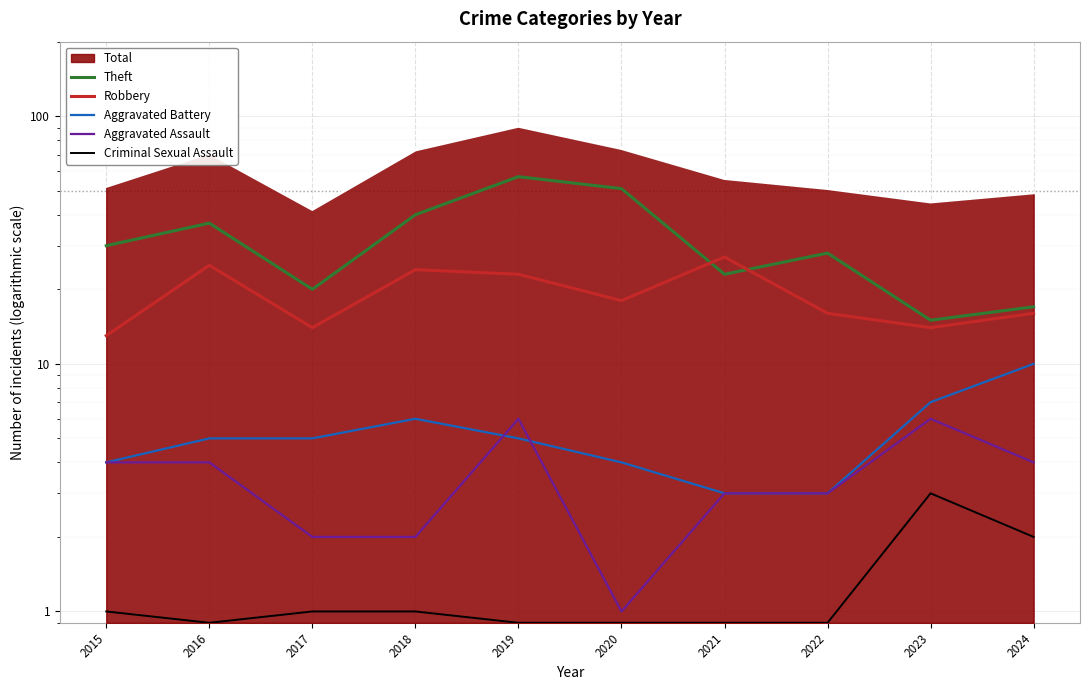

Is the value of Robbery at 2018 greater than the value of Theft at 2015?

No